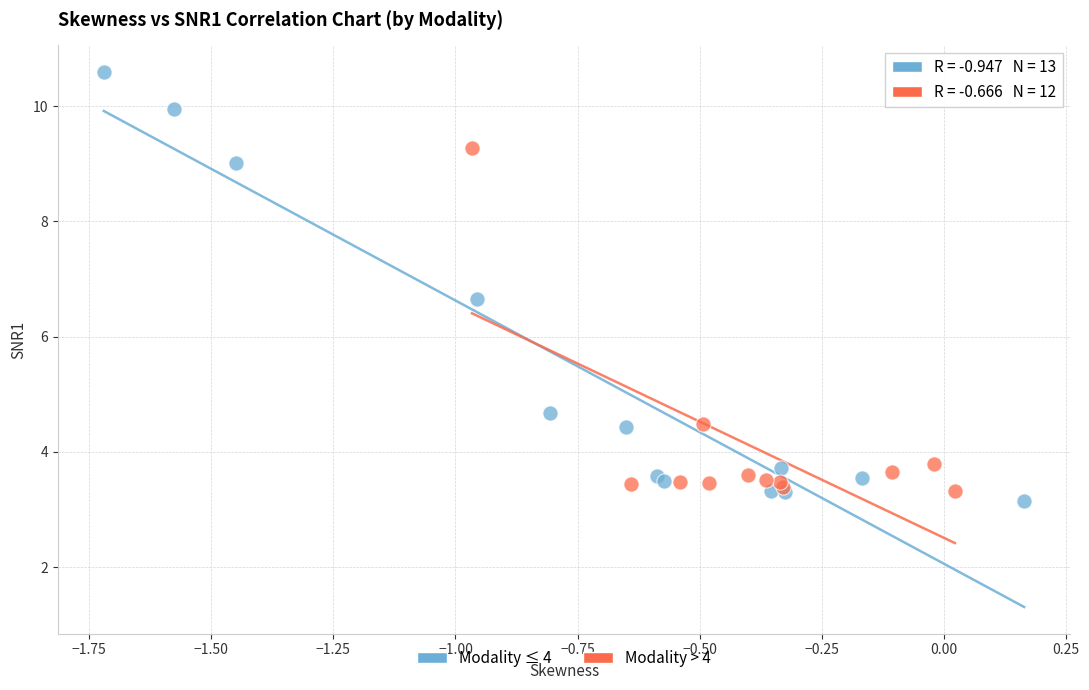

Which series reaches the maximum Y coordinate?

Modality ≤ 4